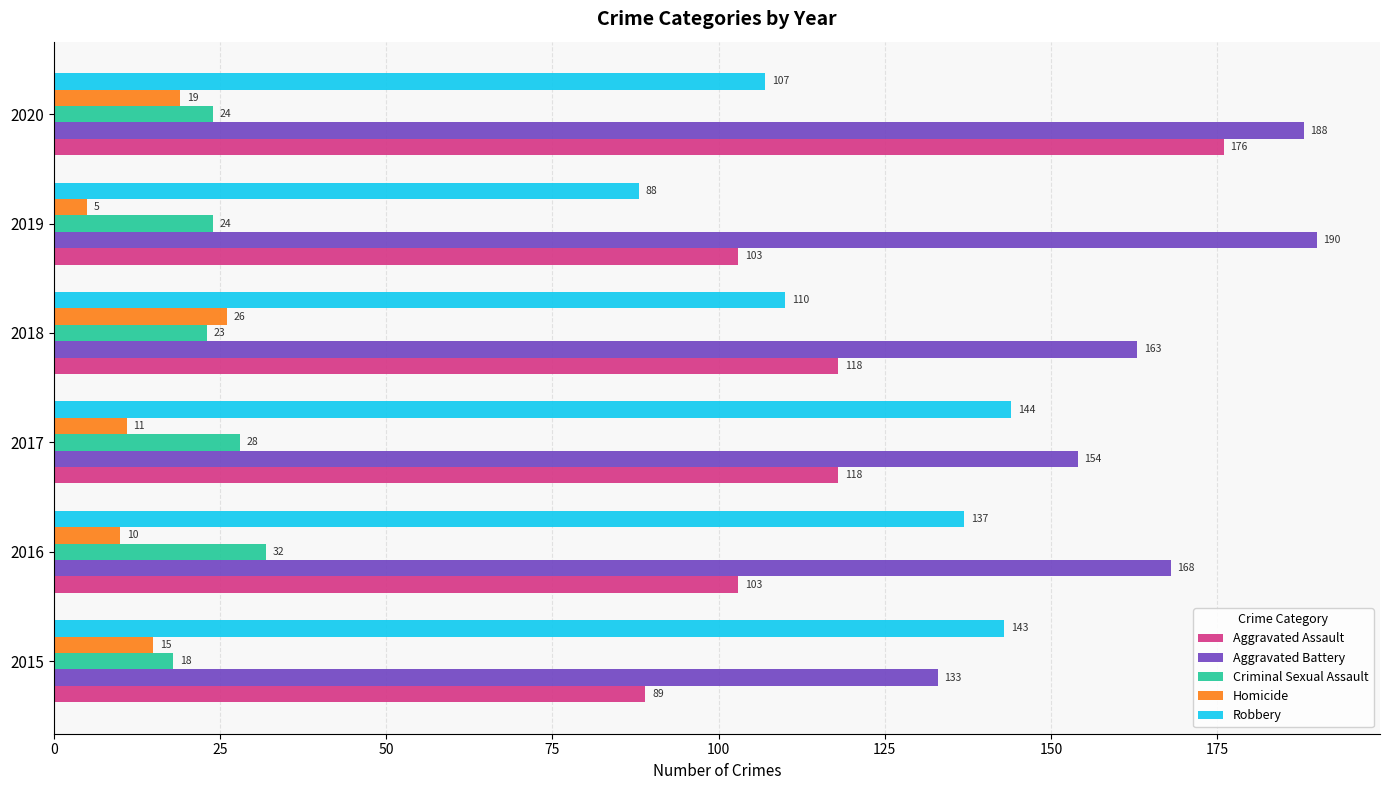

List the labels in order of Homicide value, largest first.

2018, 2020, 2015, 2017, 2016, 2019